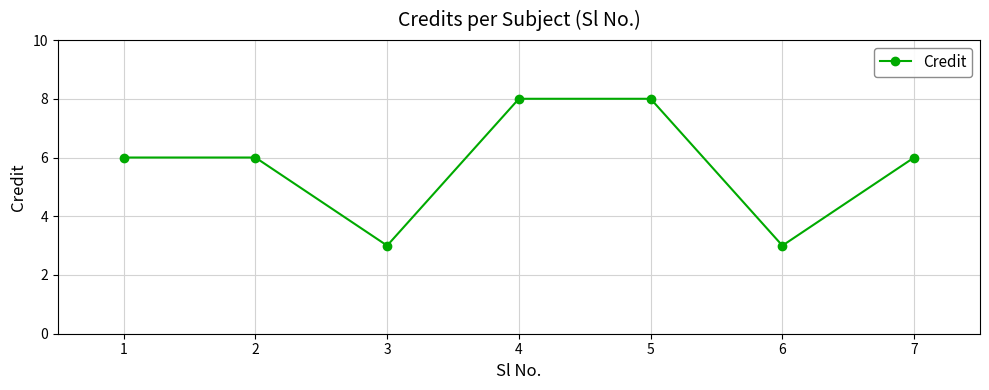

Approximately how many times larger is the value at 4 compared to 5?

1.0